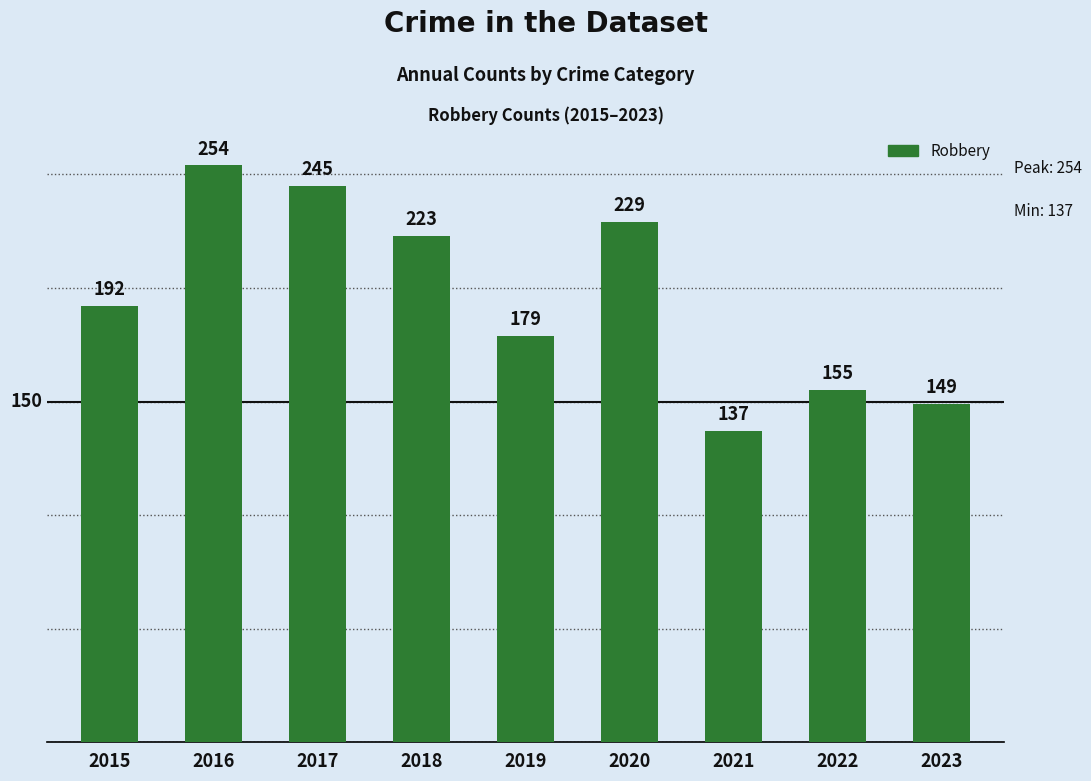

Approximately how many times larger is the value at 2023 compared to 2022?

1.0